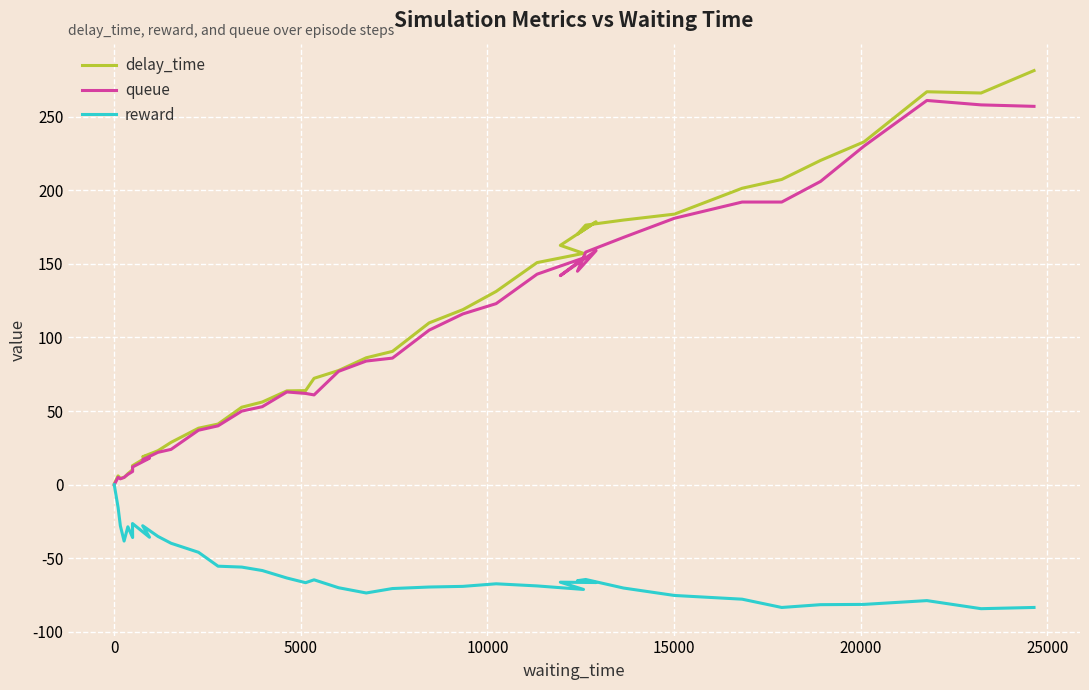

What is the value of the queue point at the 28th from the left?

142.0